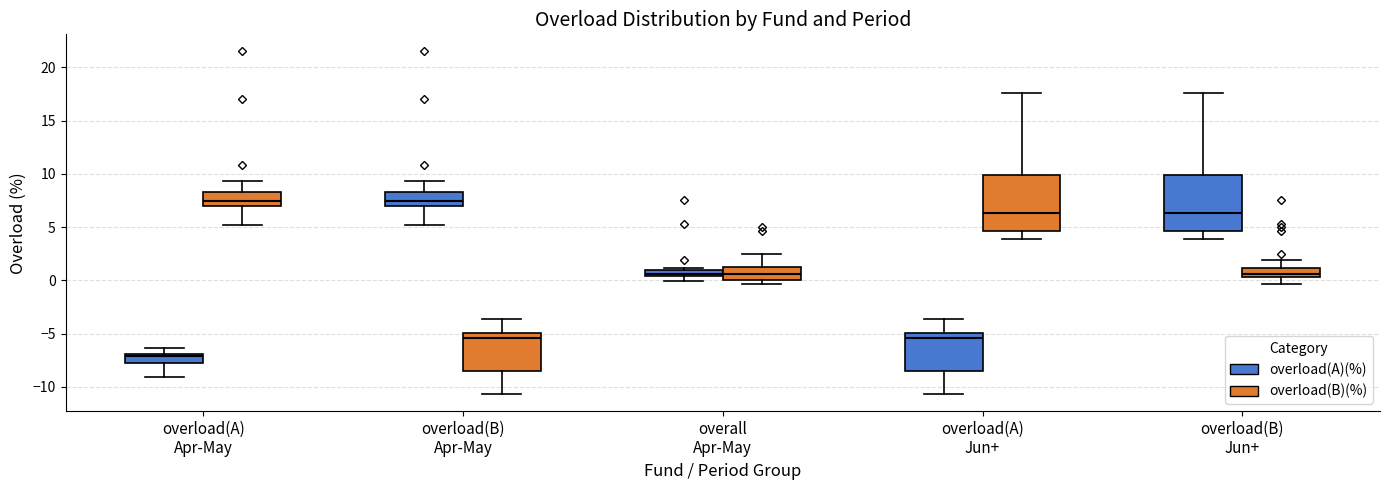

Where is the lower edge of the box for overload(B) Apr-May (overload(A)(%)) on the y-axis? The values are not printed on the chart, so give them approximately, as read against the axis.

7.0